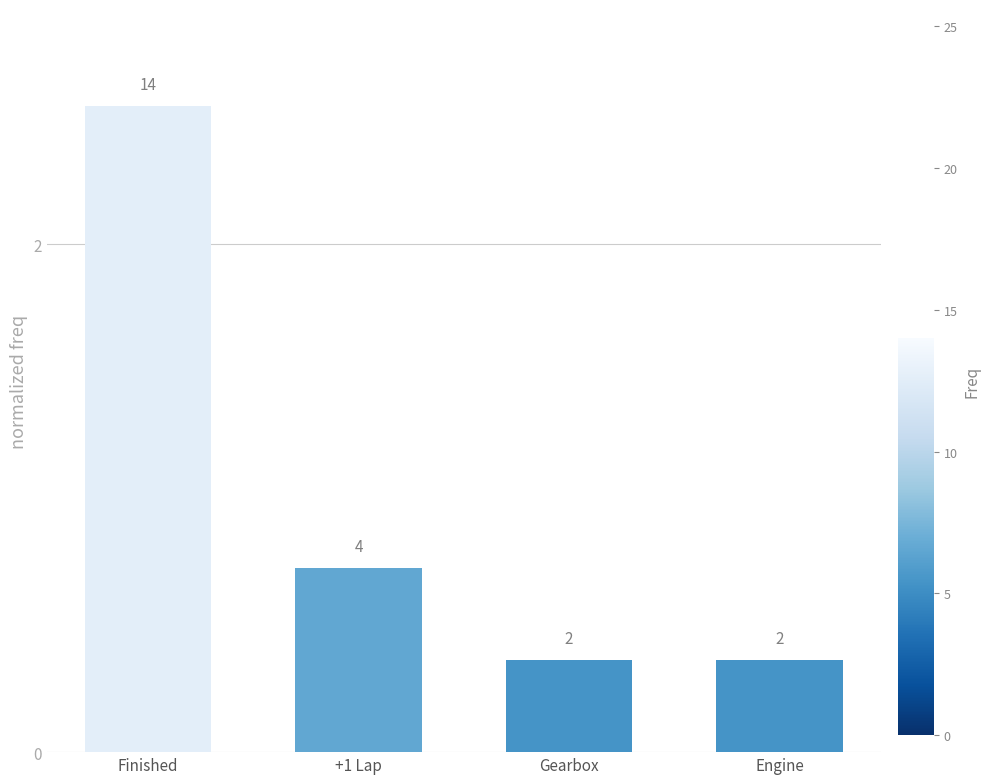

Does the chart contain any negative values?

No